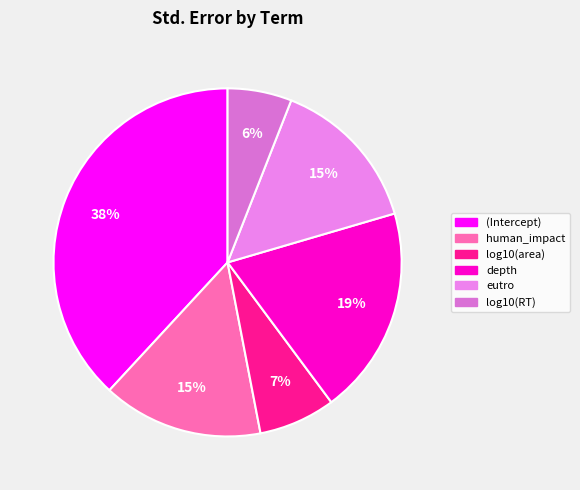

Between eutro and log10(RT), which is larger?

eutro